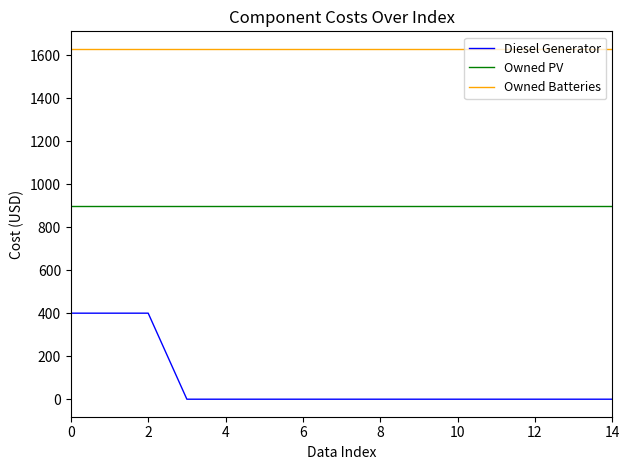

What is the greatest value displayed?

1629.0